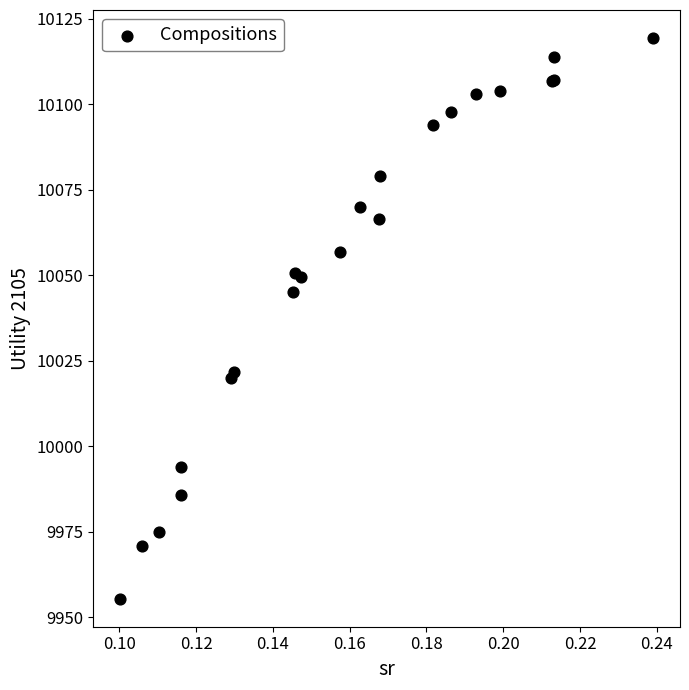

What Y value in the scatter plot is closest to 10037?

10045.1